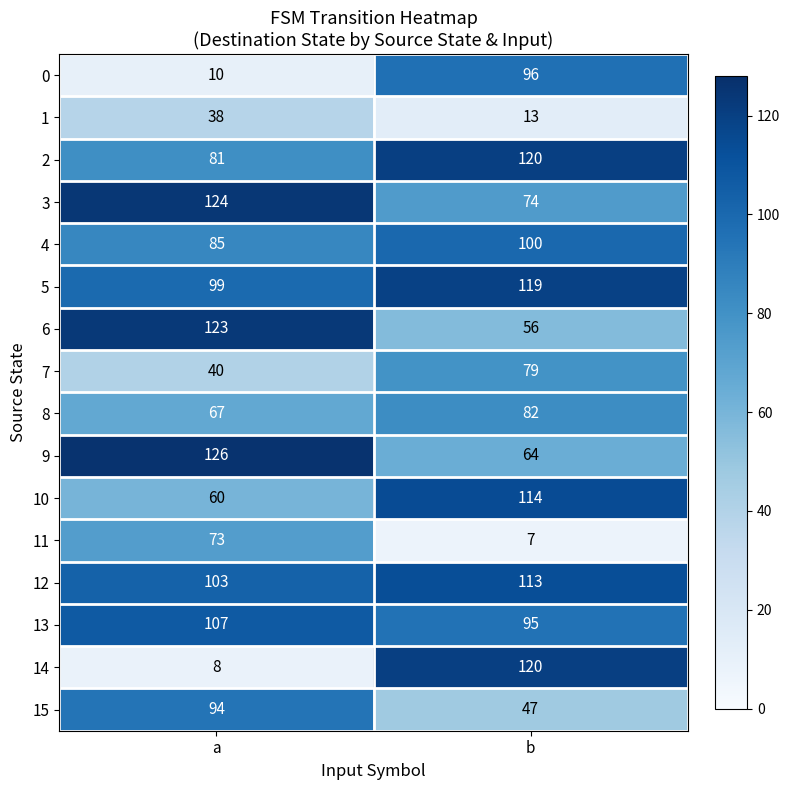

What is the maximum value for 8?

82